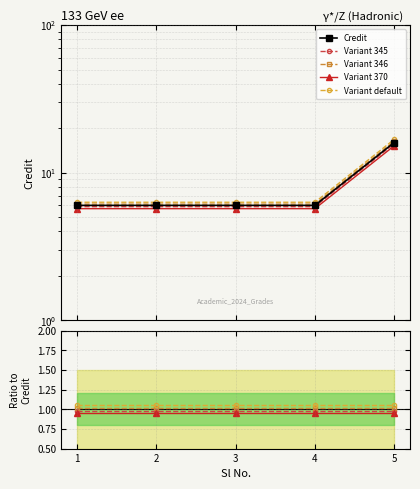

List the labels in order of value, smallest first.

1, 2, 3, 4, 5